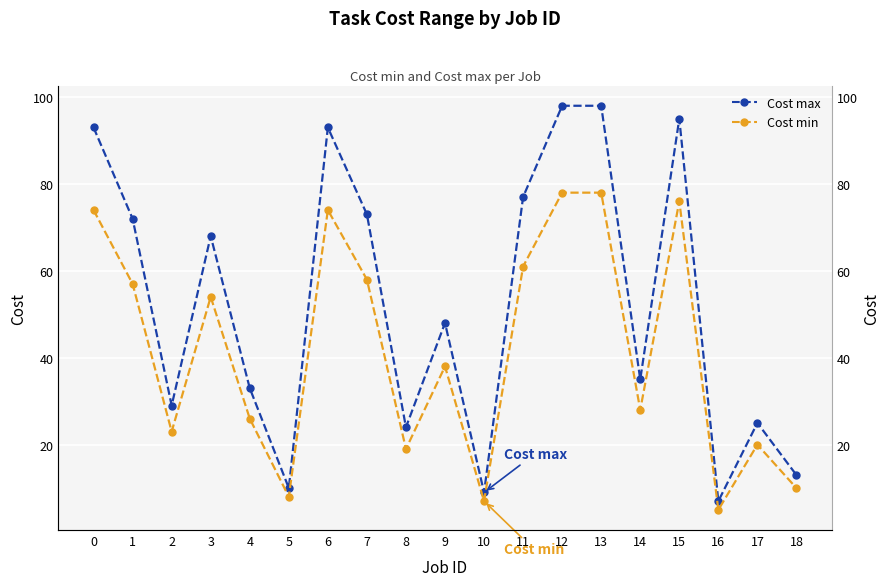

What is the smallest value displayed?

5